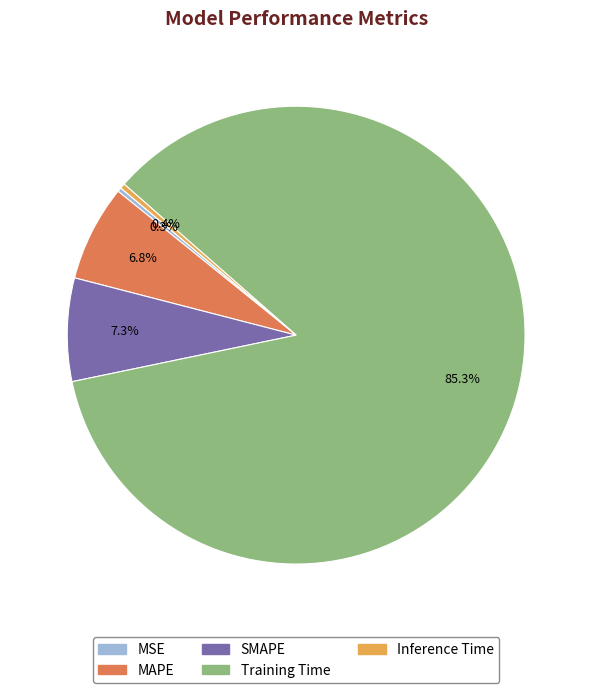

Count the number of slices in the pie.

5